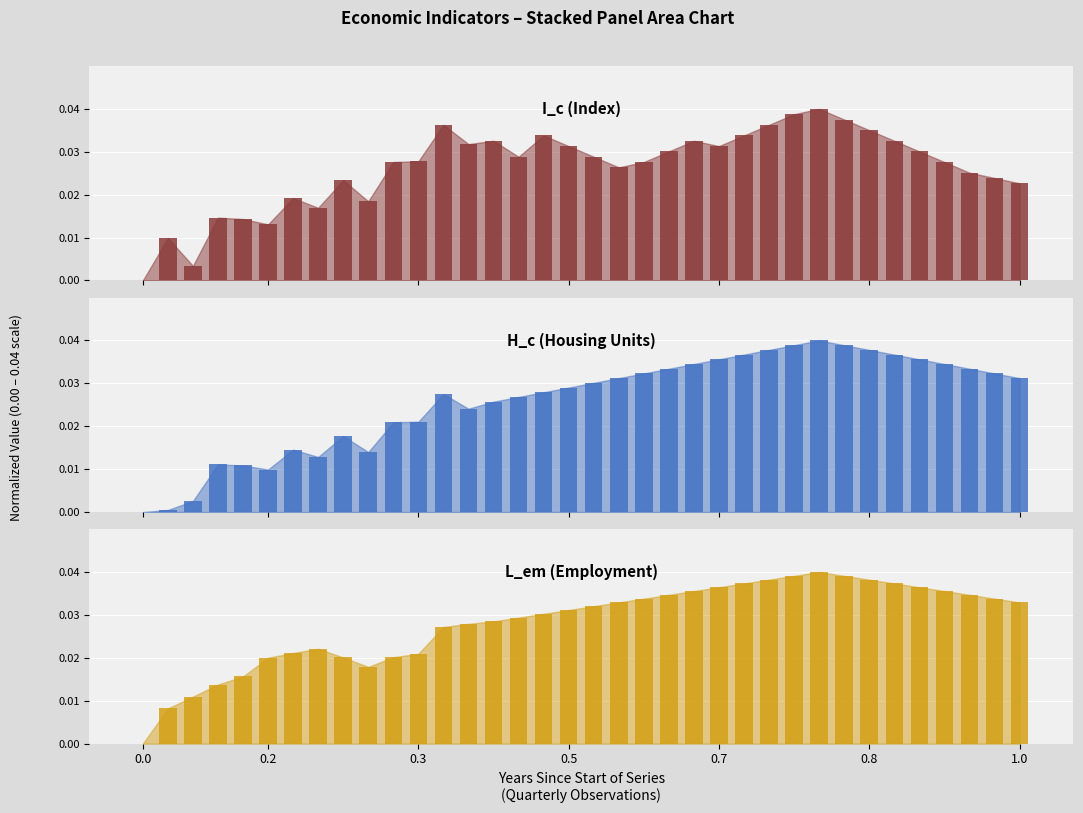

What are all the series names shown in the legend?

I_c (Index), H_c (Housing Units), L_em (Employment)